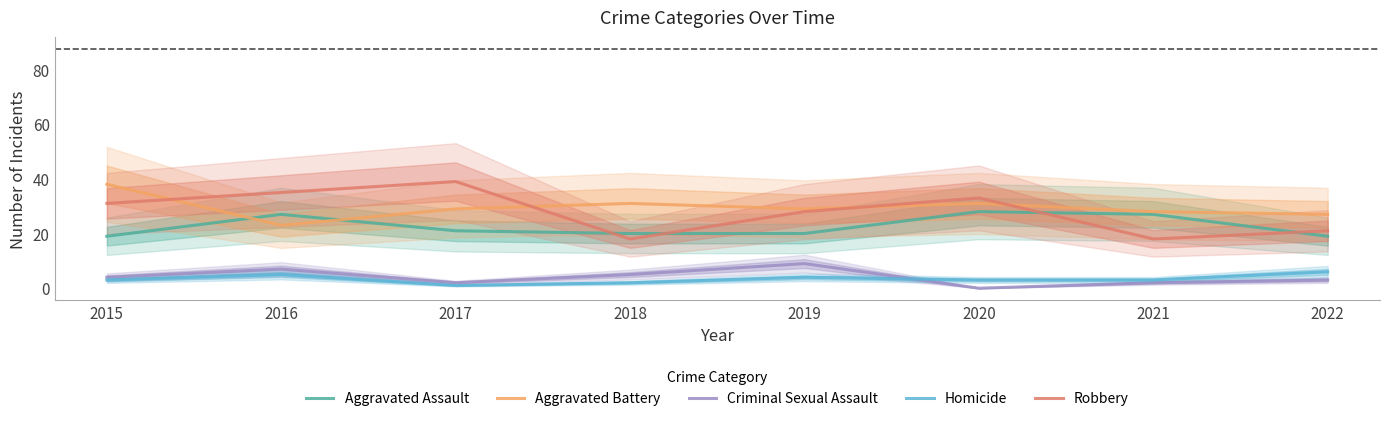

True or false: Robbery has a value of 51 at 2016.

False